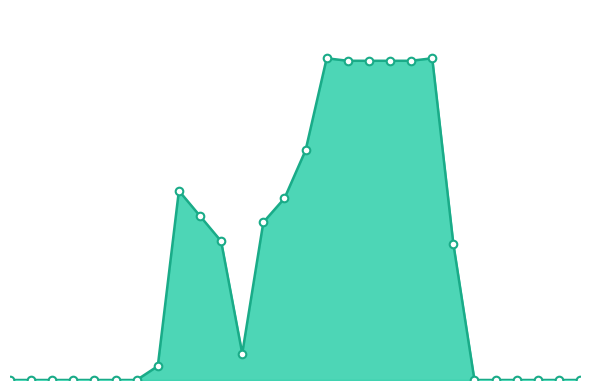

Does the chart have visible grid lines?

No